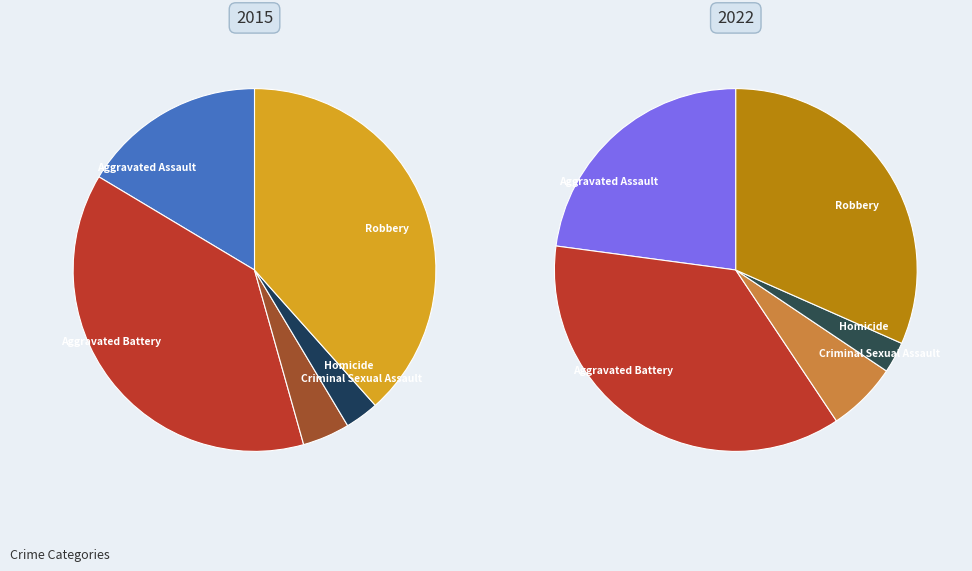

What percentage is the Robbery slice, to the nearest percent?

38%